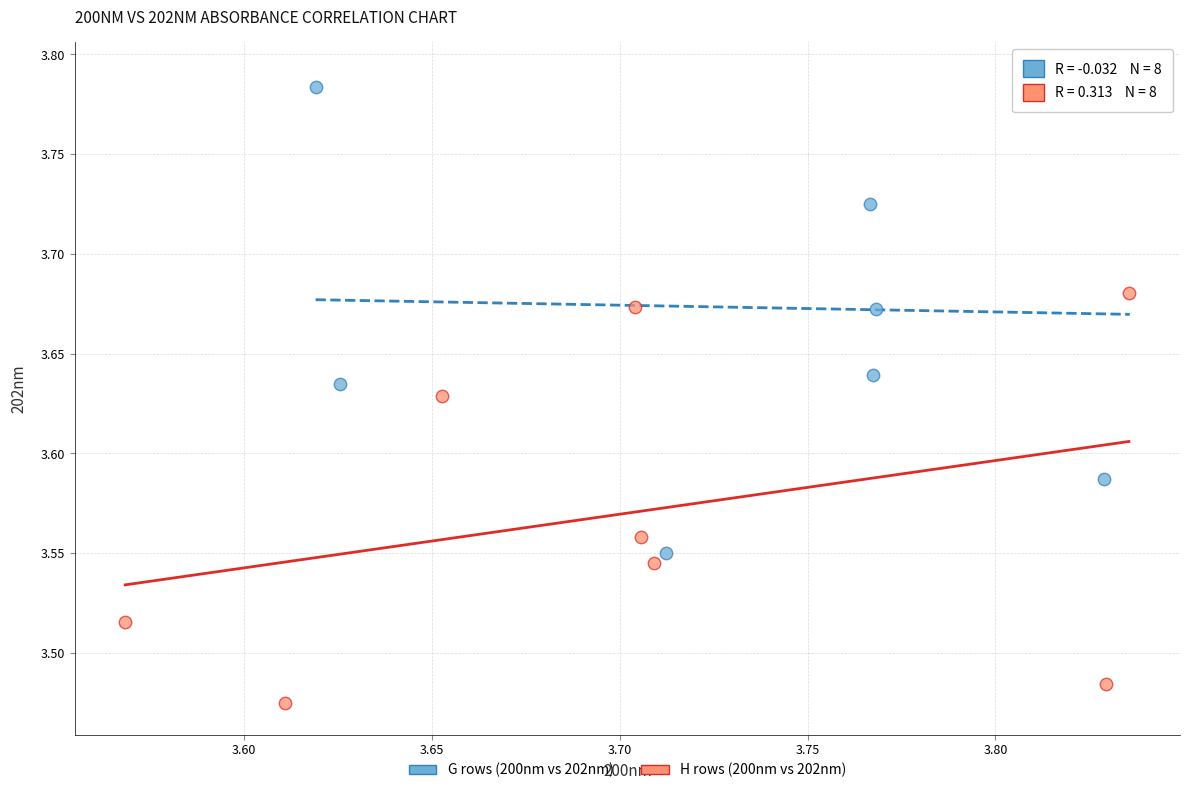

Which series contains the lowest Y value?

H rows (200nm vs 202nm)